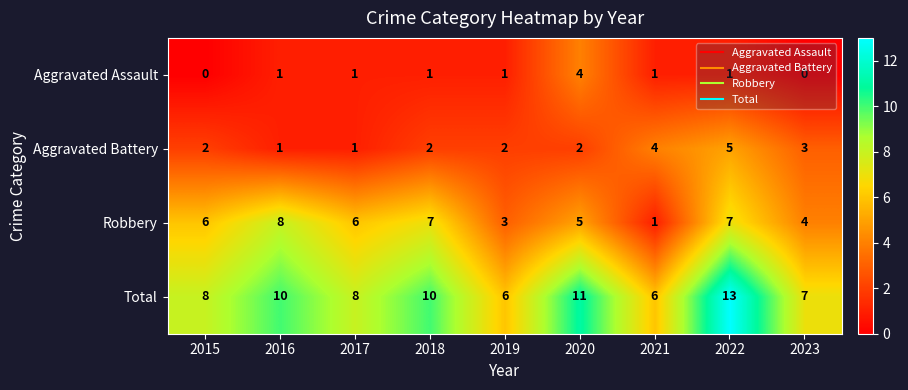

What is the difference between the highest and lowest values at 2021?

5